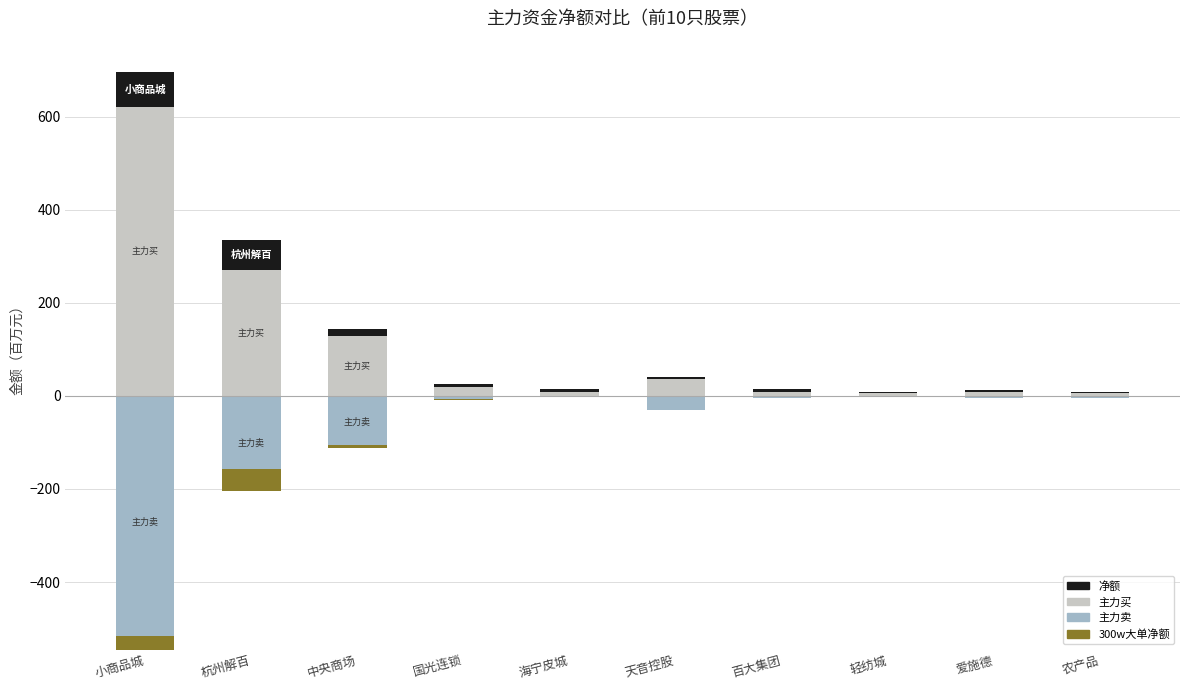

Between 爱施德 and 国光连锁, which is larger?

国光连锁